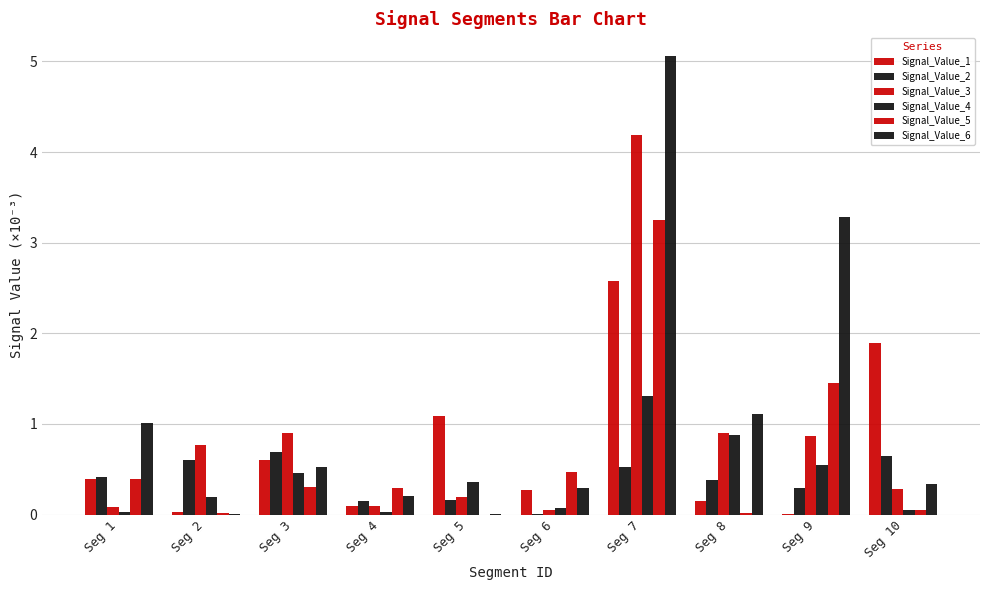

What is the difference between the maximum and minimum values in the Signal_Value_5 series?

3.2